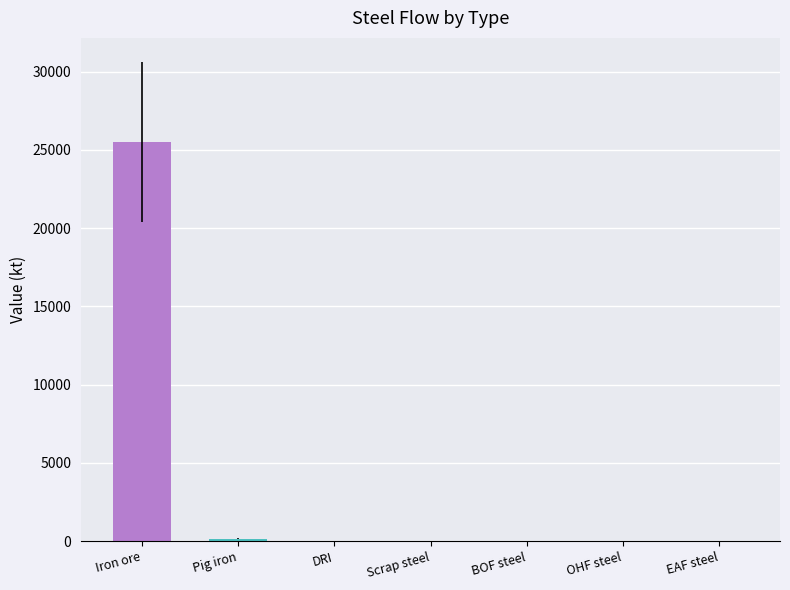

Is it true that the value at OHF steel is -10504.5?

False